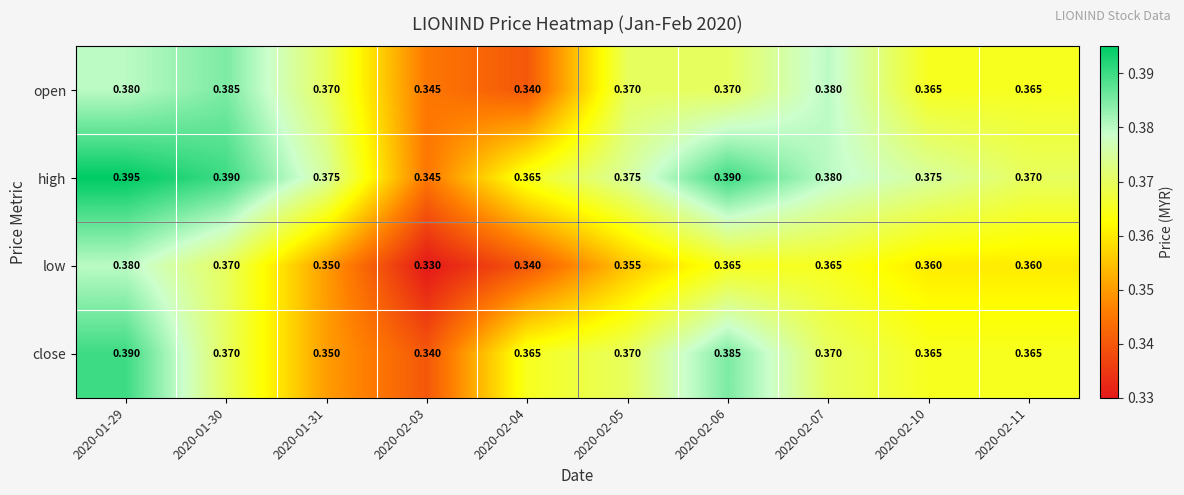

Between 2020-02-04 and 2020-02-11, which series saw the biggest shift?

open